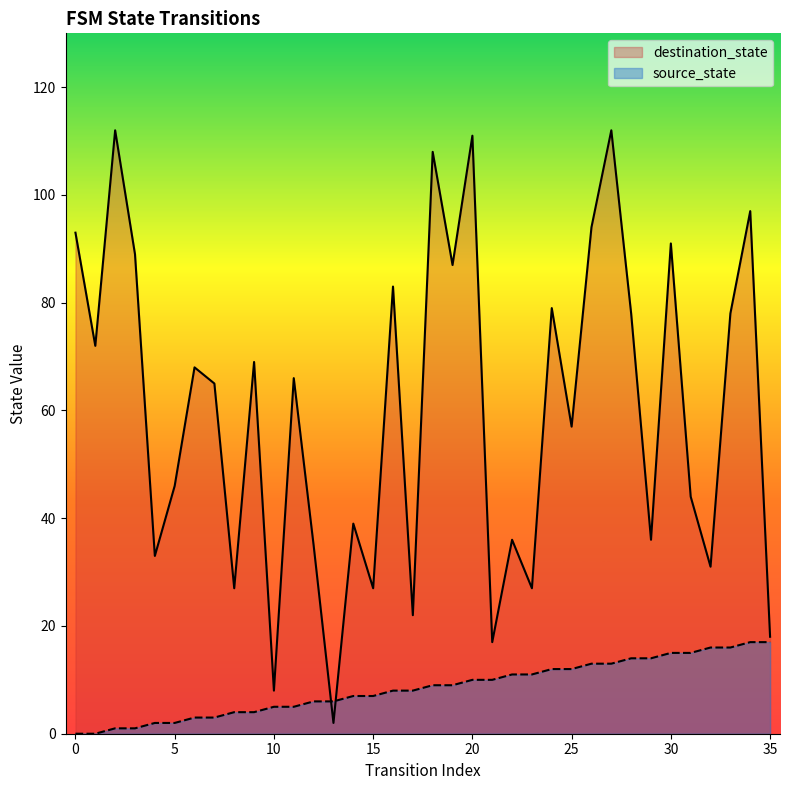

Rank the series at 25 from highest to lowest value.

destination_state, source_state